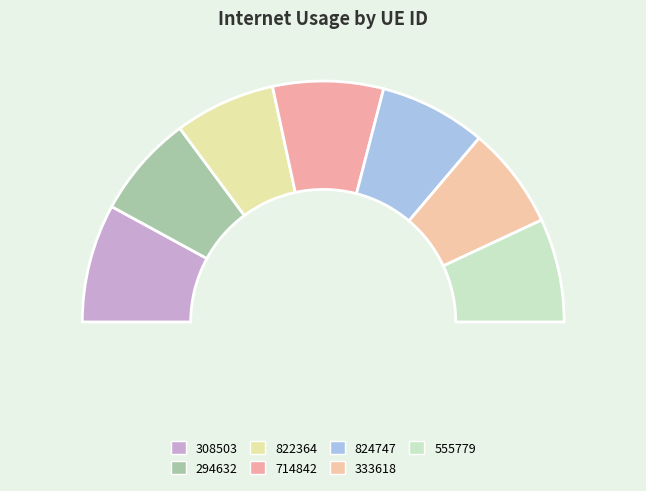

To the nearest percent, what is the combined percentage of 714842 and 824747?

29%